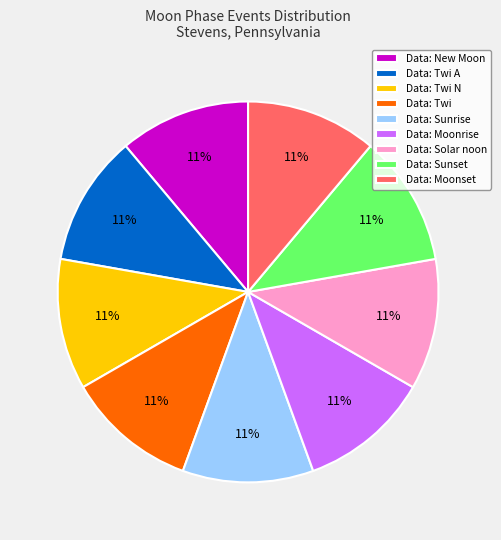

What is the ratio of the value at Data: Moonrise to the value at Data: Twi N?

1.0